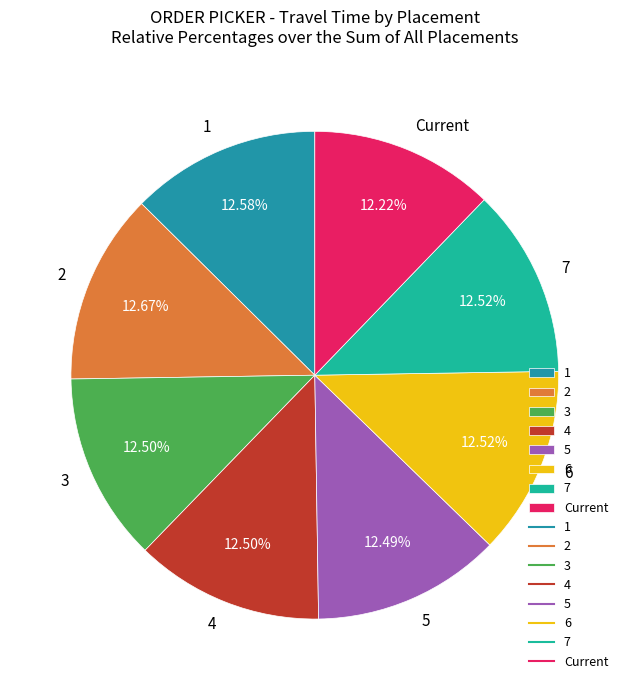

What is the ratio of the value at 6 to the value at 3?

1.0